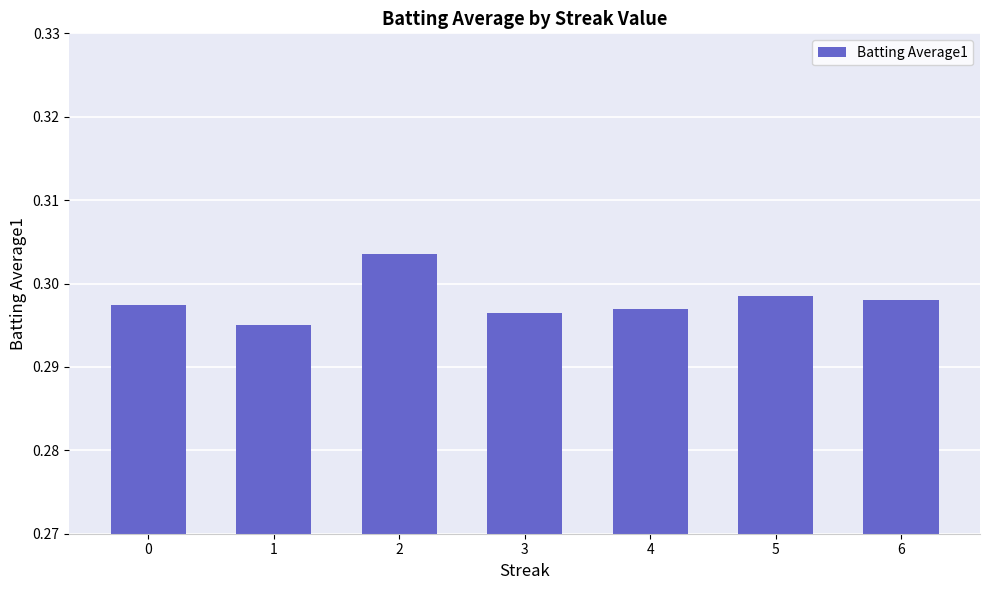

Does the chart contain any negative values?

No